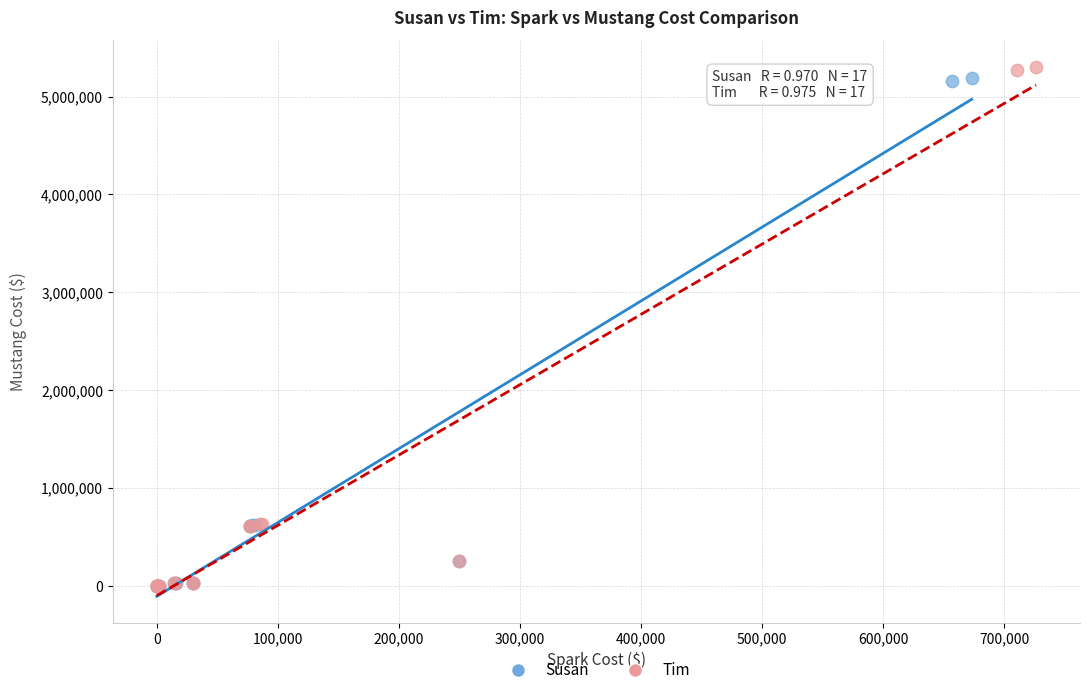

Which series has the largest Y range (max minus min)?

Tim